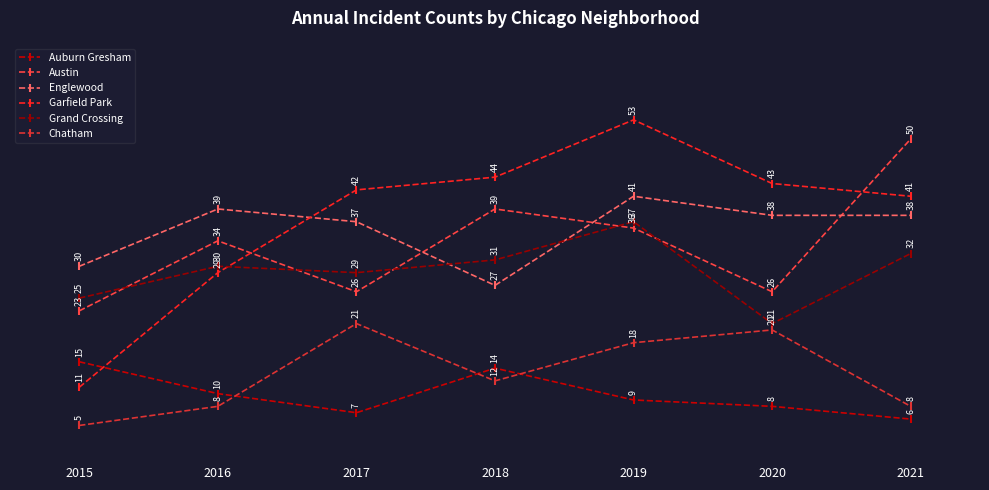

What is the average value of the Austin series?

33